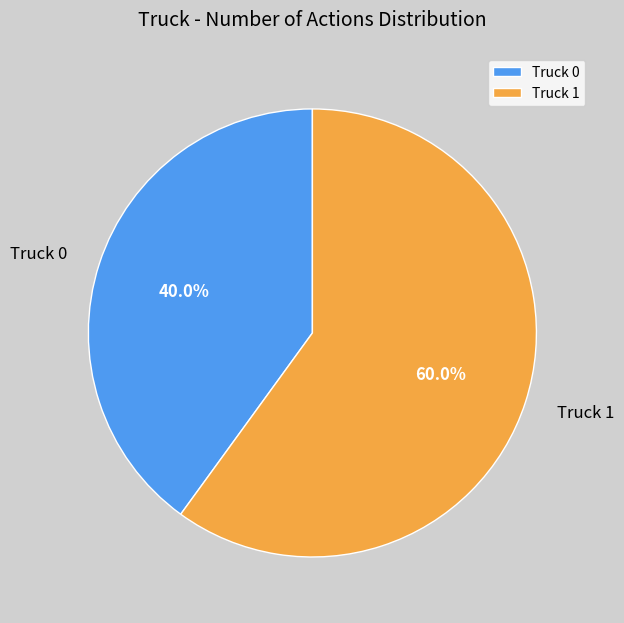

How many slices are in this pie chart?

2